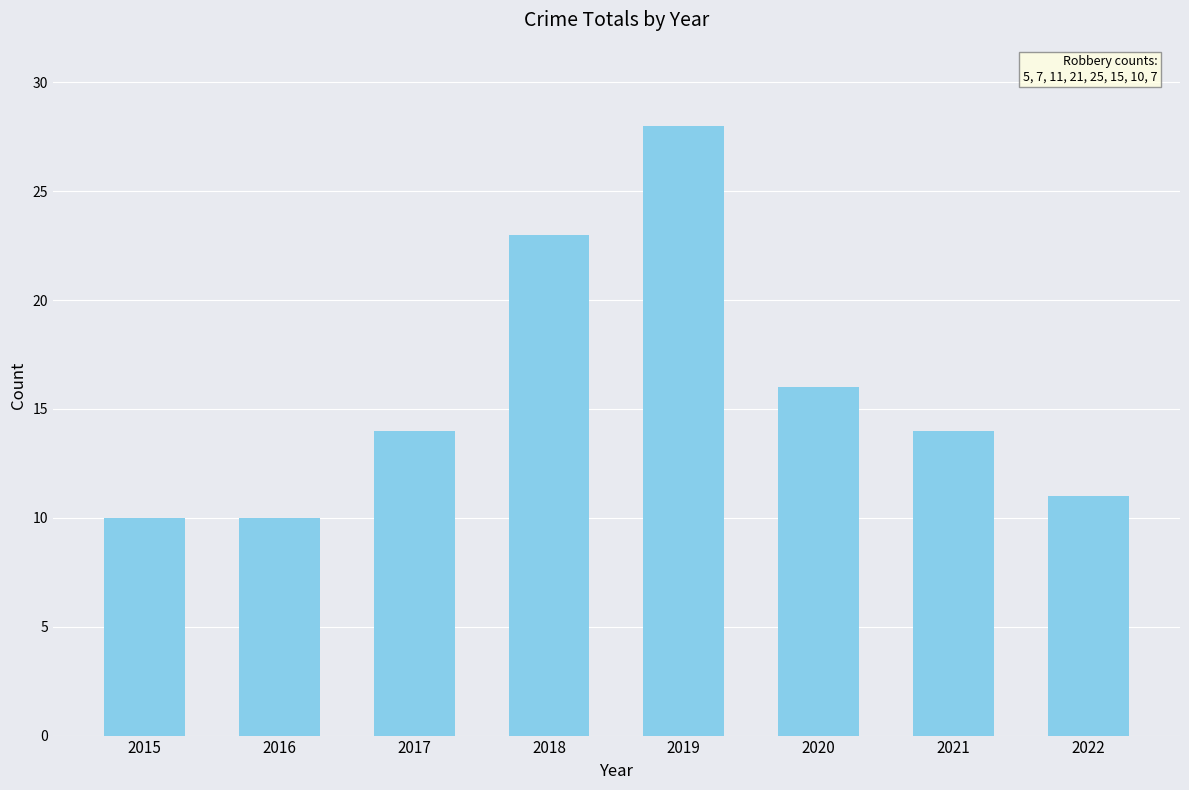

Read the value at 2018.

23